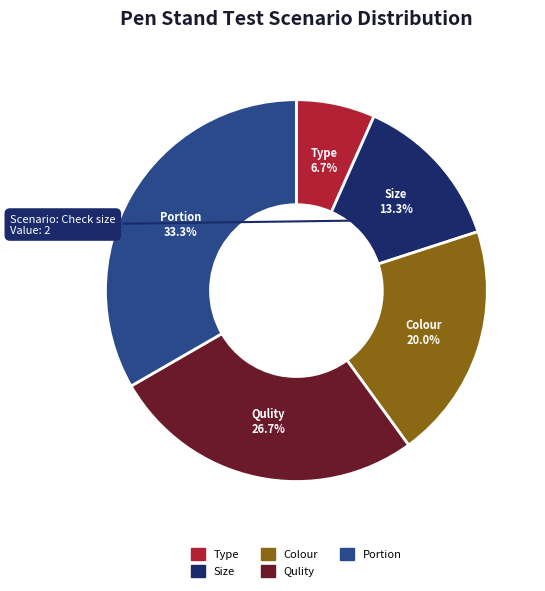

Is there any slice that represents more than half of the pie?

No